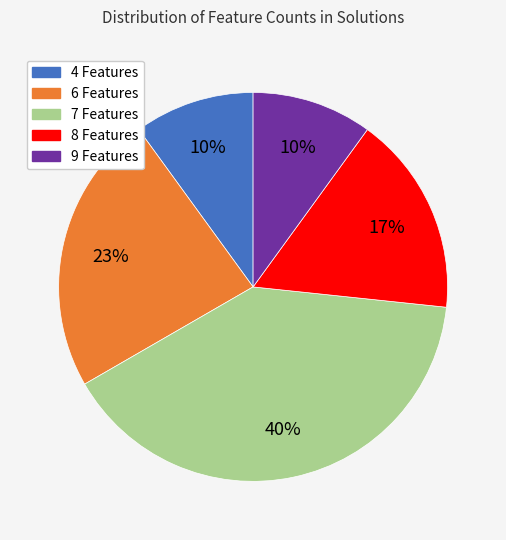

Combined, do 8 Features and 4 Features account for over 50%?

No